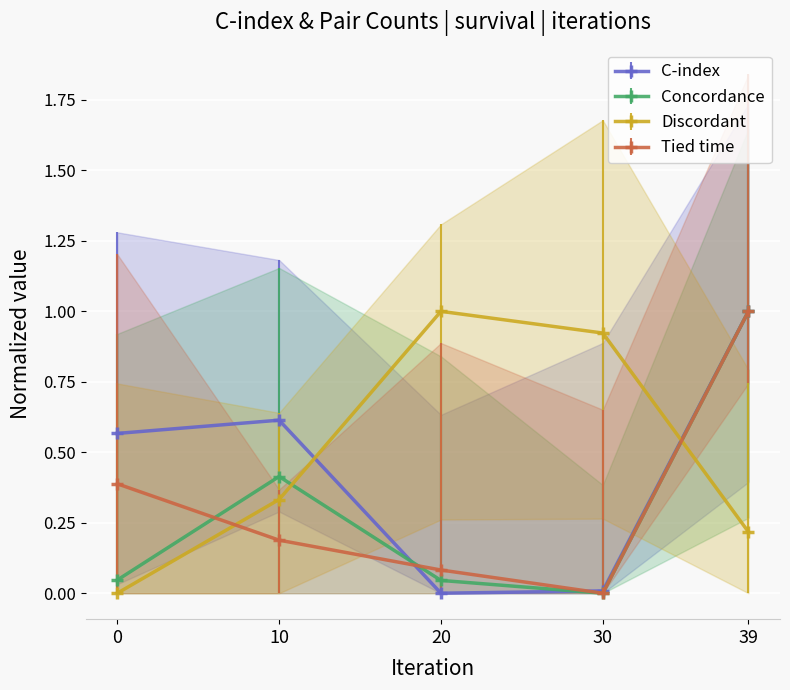

What is the difference between the maximum and minimum values in the C-index series?

1.0